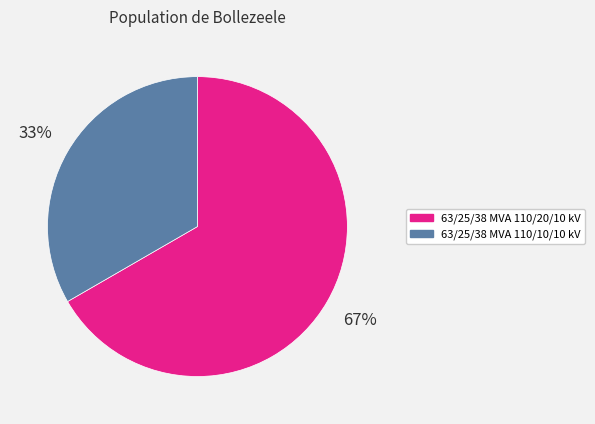

Is 63/25/38 MVA 110/10/10 kV the majority of the pie?

No